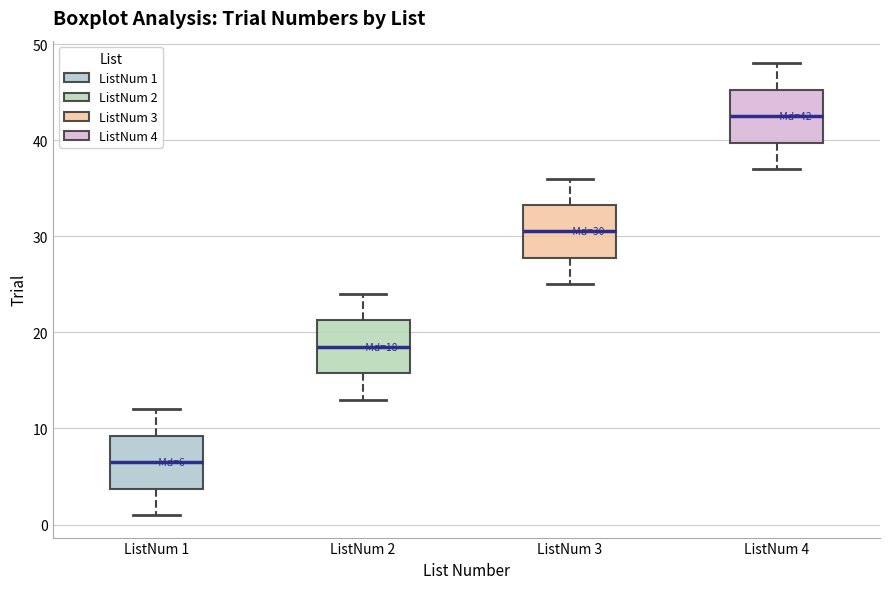

Which box's median line is the lowest?

ListNum 1